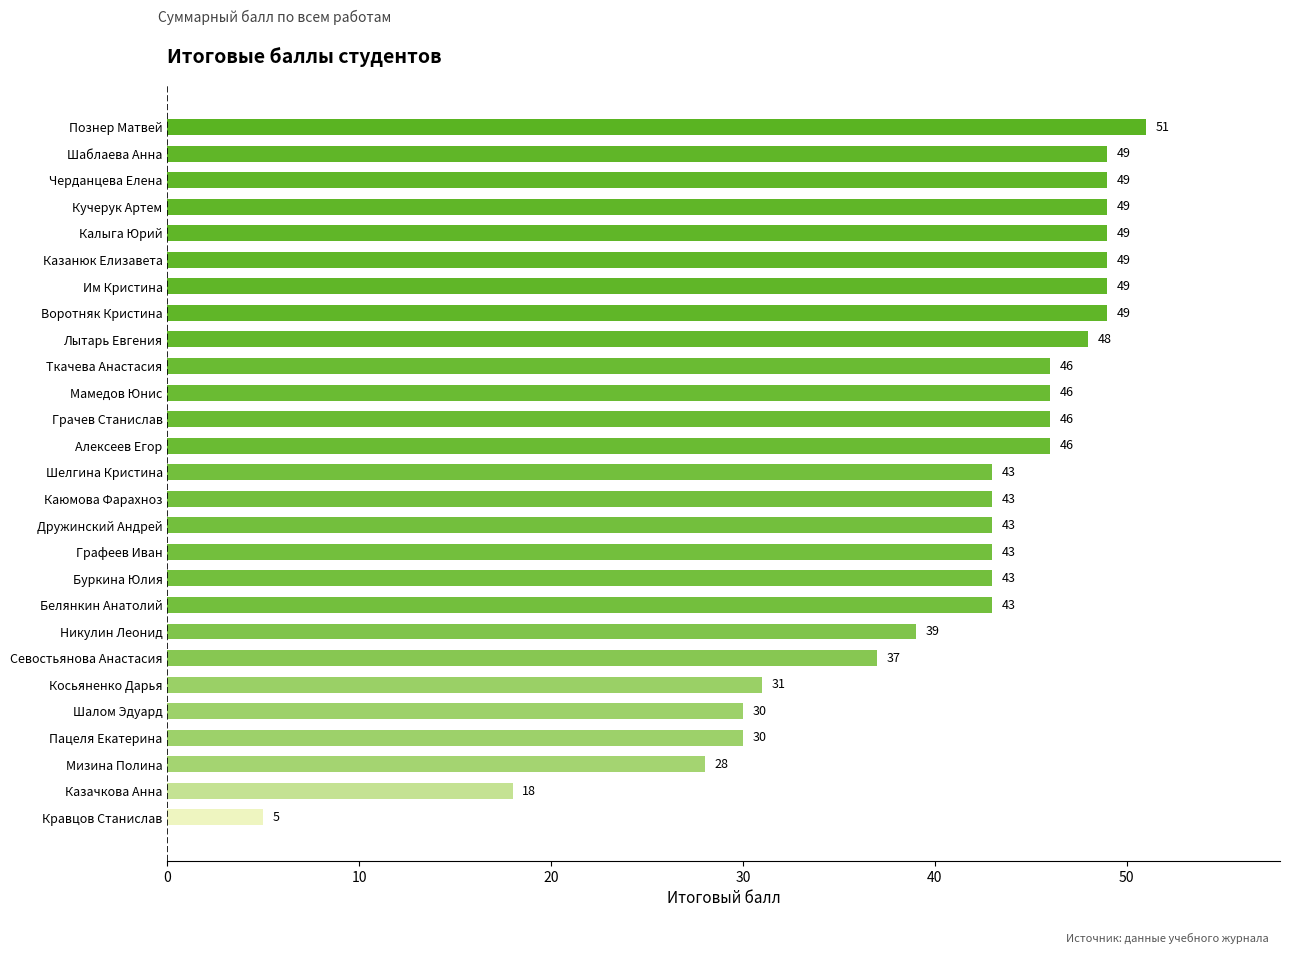

What value does the data have at Белянкин Анатолий, to the nearest 5?

45